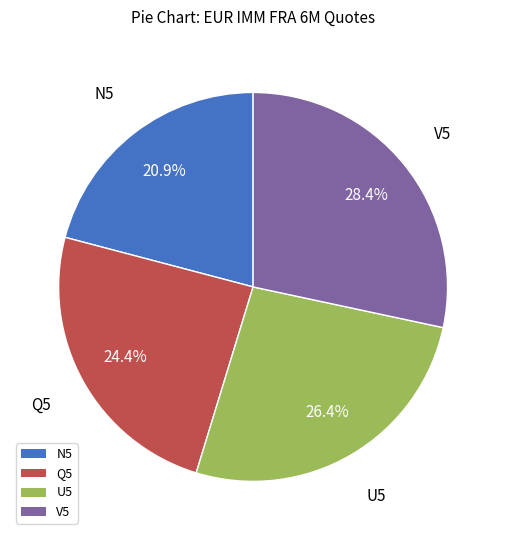

Which category has the biggest portion of the pie?

V5